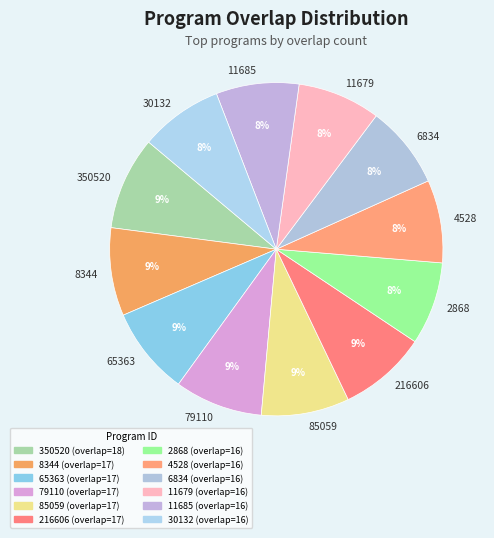

To the nearest percent, what is the combined percentage of 6834 and 4528?

16%